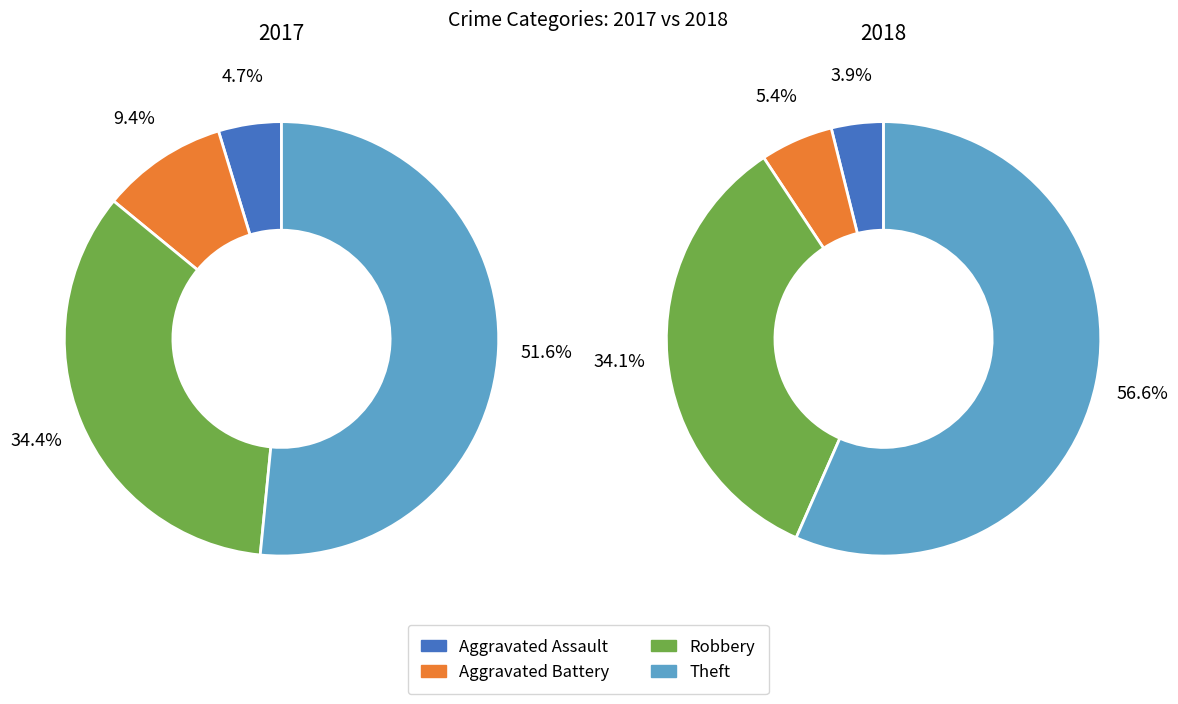

What percentage is the 2 slice, to the nearest percent?

34%